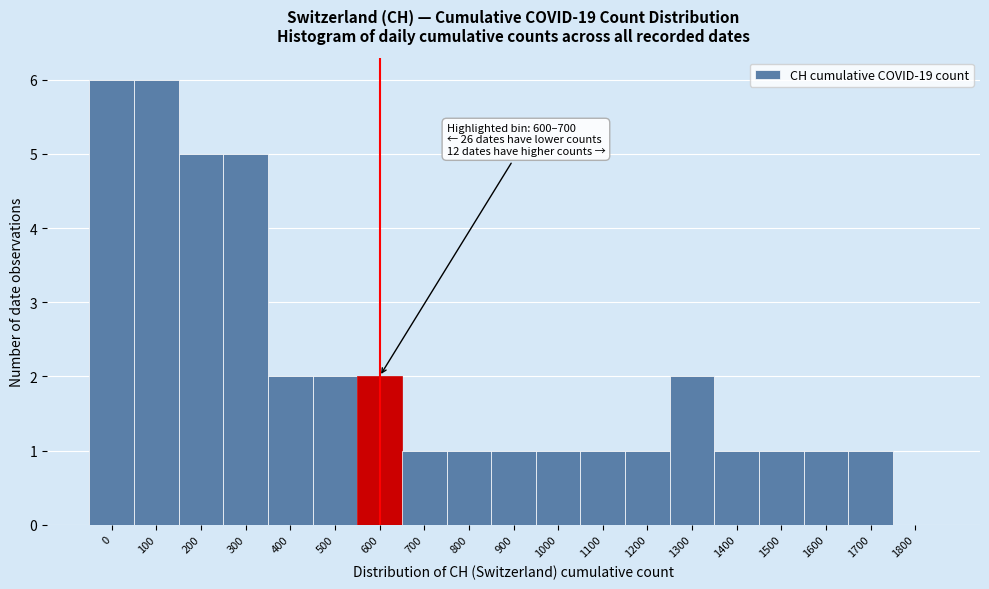

What is the greatest value displayed?

6